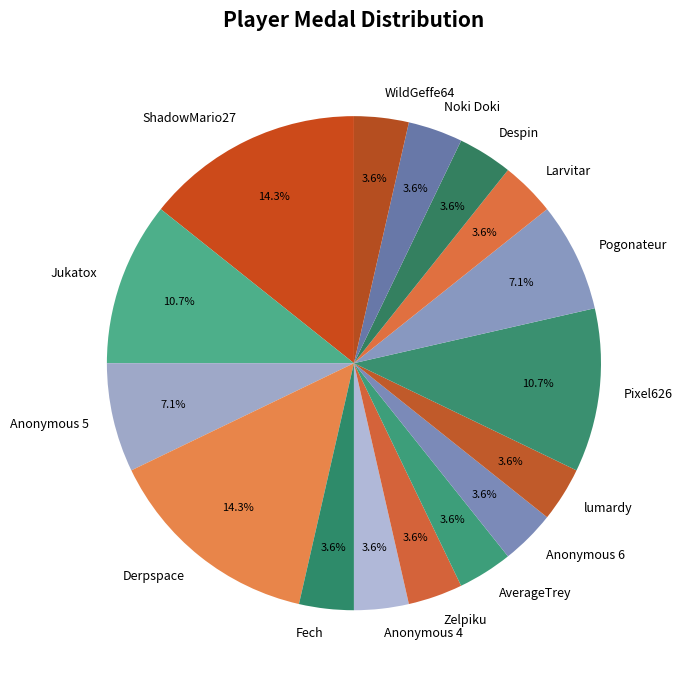

To the nearest percent, what portion does AverageTrey represent?

4%